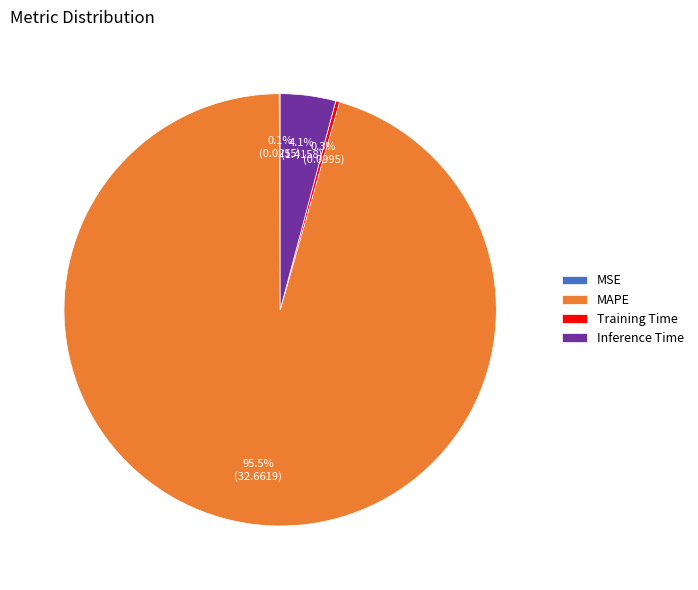

What is the largest slice in the pie chart?

MAPE